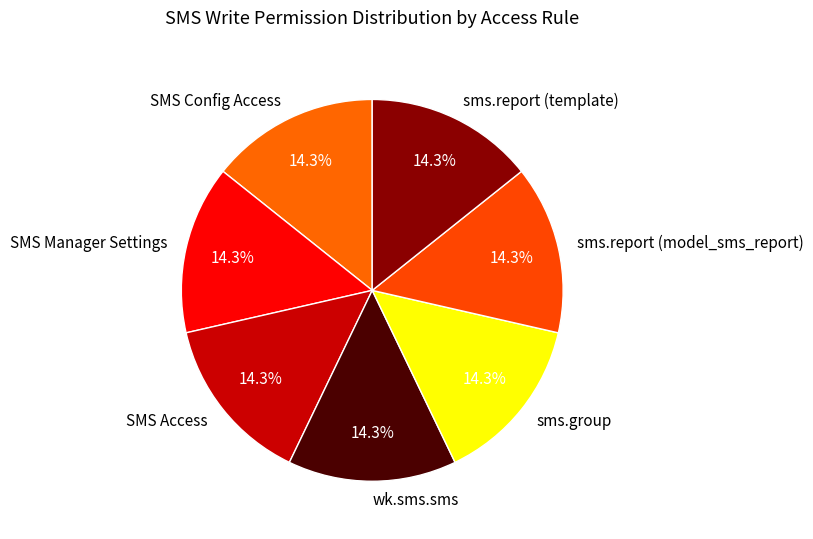

Is SMS Manager Settings the majority of the pie?

No